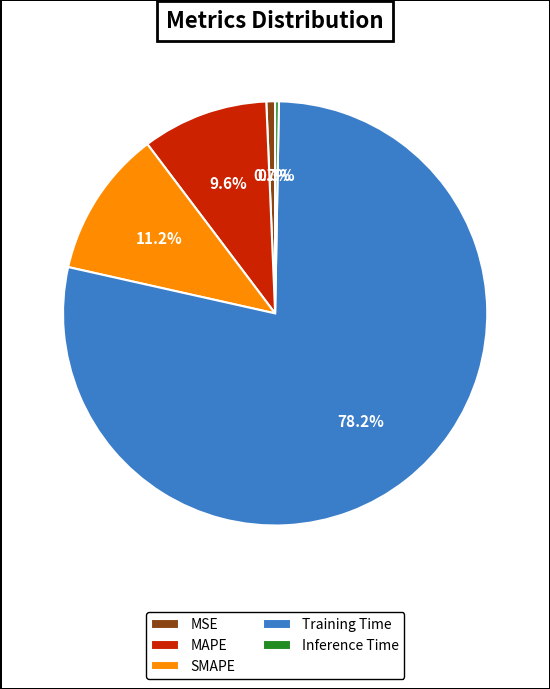

Does SMAPE represent more than half of the total?

No